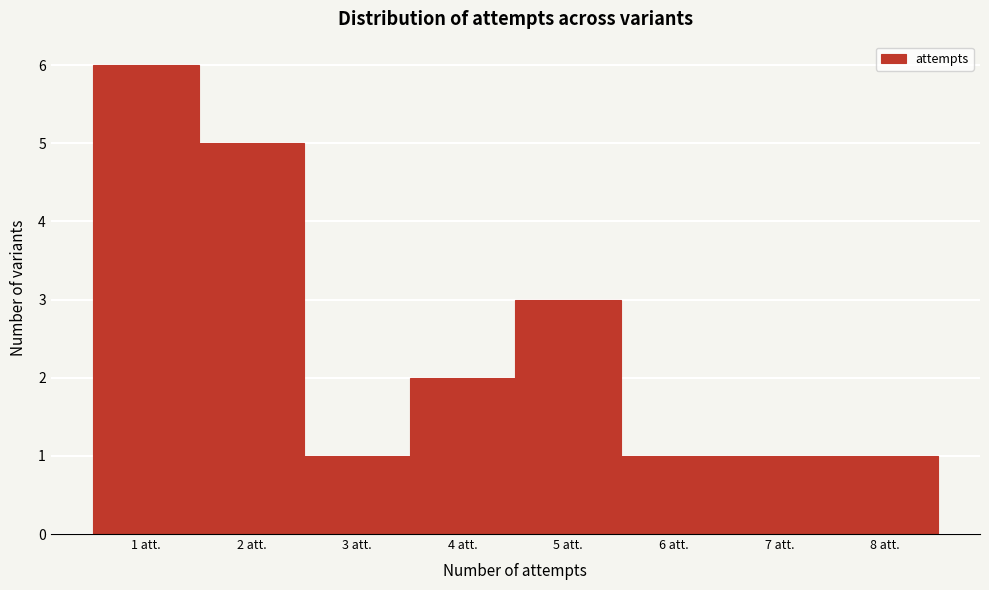

Reading left to right, transcribe this chart: for each bar, give the range it covers on the x-axis and its height. The values are not printed on the chart, so give them approximately, as read against the axis.

0.5 to 1.5: 6
1.5 to 2.5: 5
2.5 to 3.5: 1
3.5 to 4.5: 2
4.5 to 5.5: 3
5.5 to 6.5: 1
6.5 to 7.5: 1
7.5 to 8.5: 1